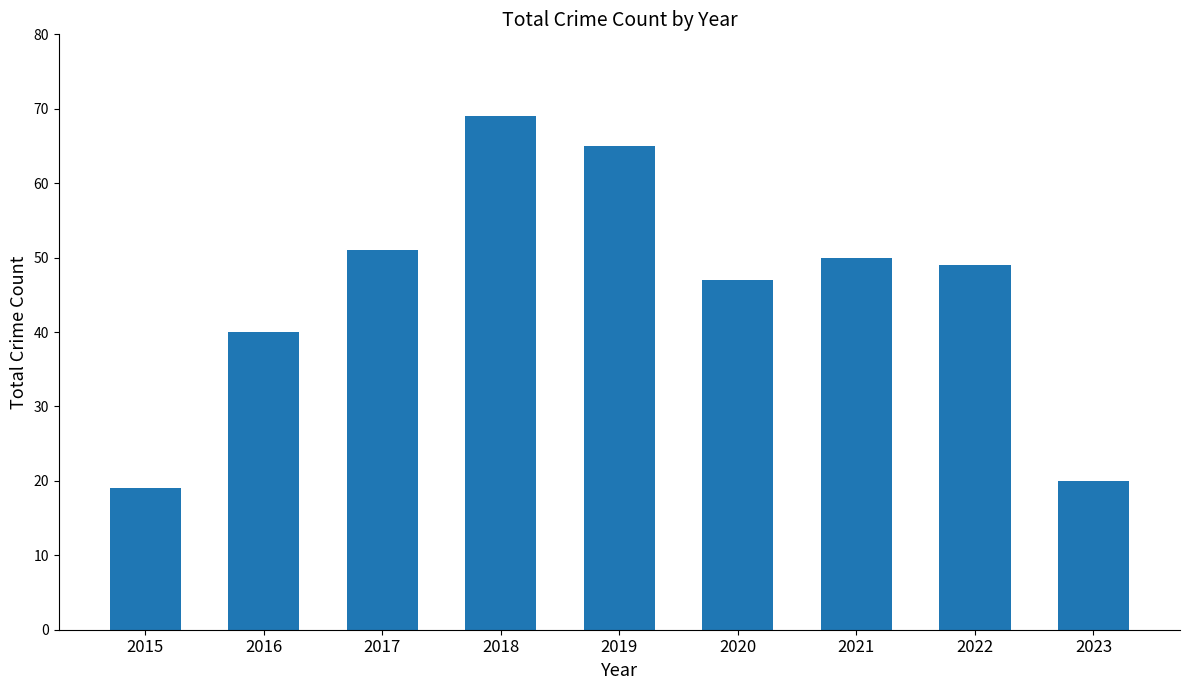

Approximately how many times larger is the value at 2022 compared to 2020?

1.0